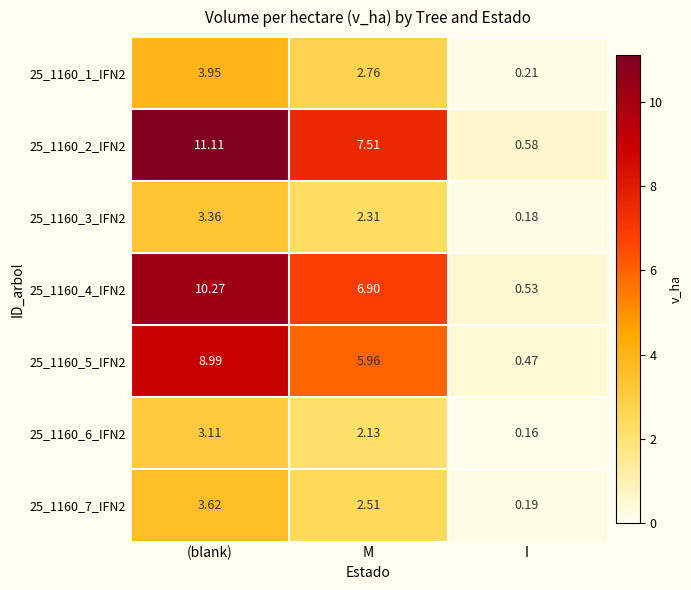

Which category has the highest value in the 25_1160_5_IFN2 series?

(blank)